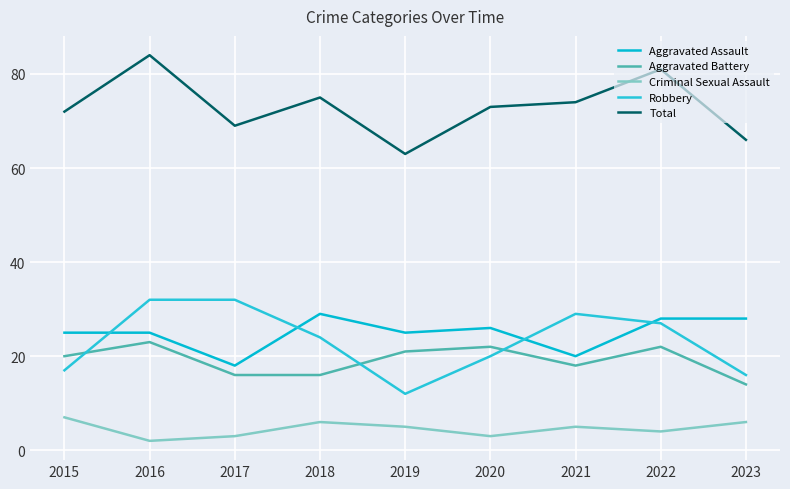

At which category does Total reach its first local valley?

2017